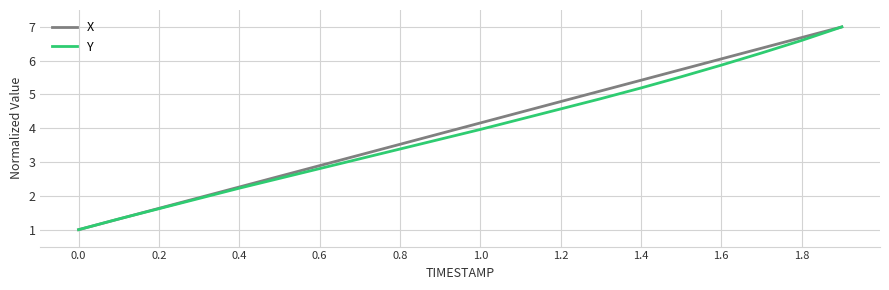

What is the minimum value shown in the chart?

1.0